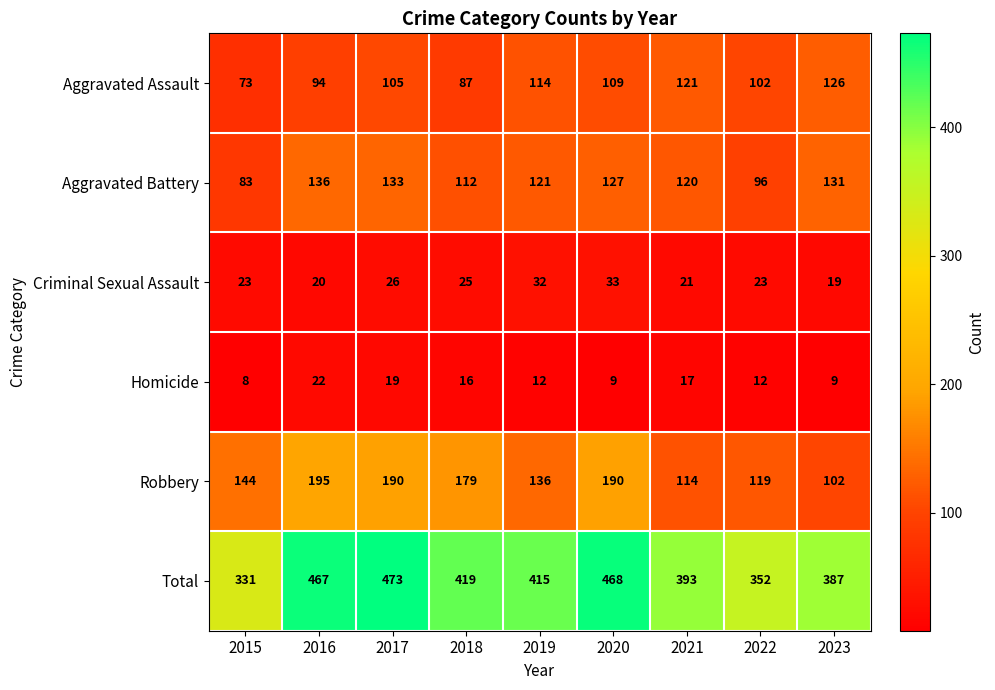

Which series has the largest total across all categories?

Total